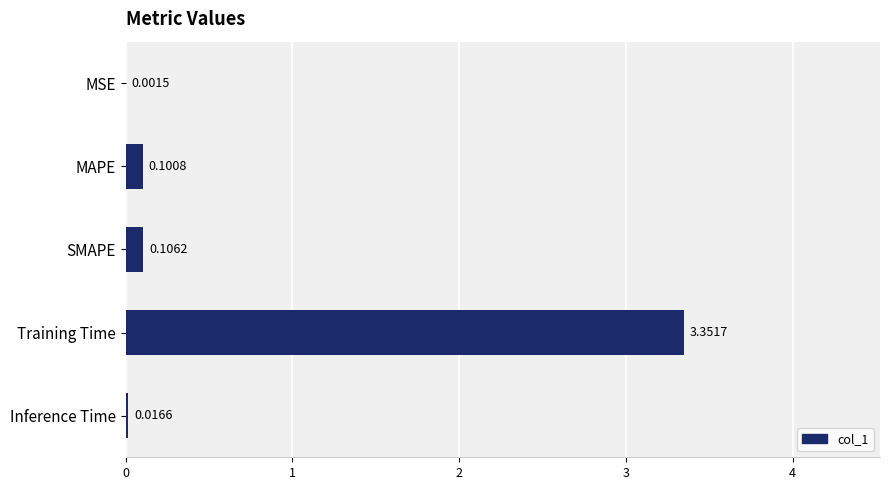

Between SMAPE and MSE, which is larger?

SMAPE